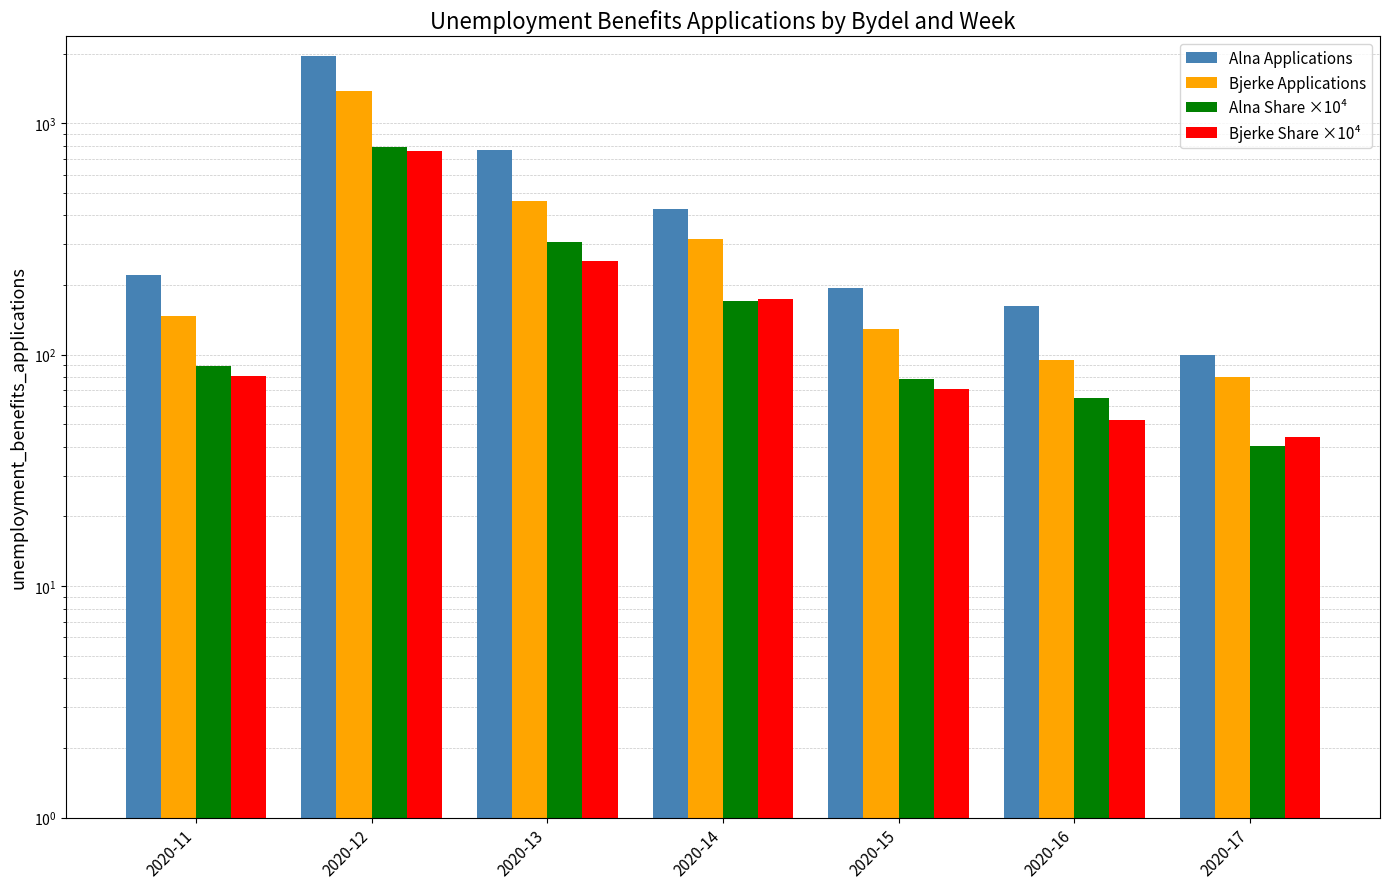

What is the value of the Bjerke Share ×10⁴ bar at the 4th from the left?

173.6